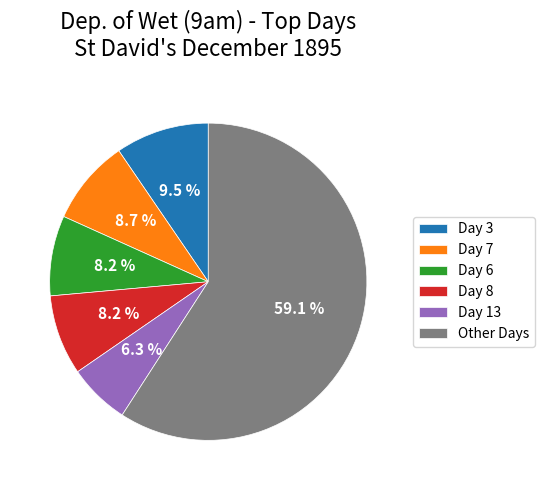

Which has a higher value, Other Days or Day 6?

Other Days